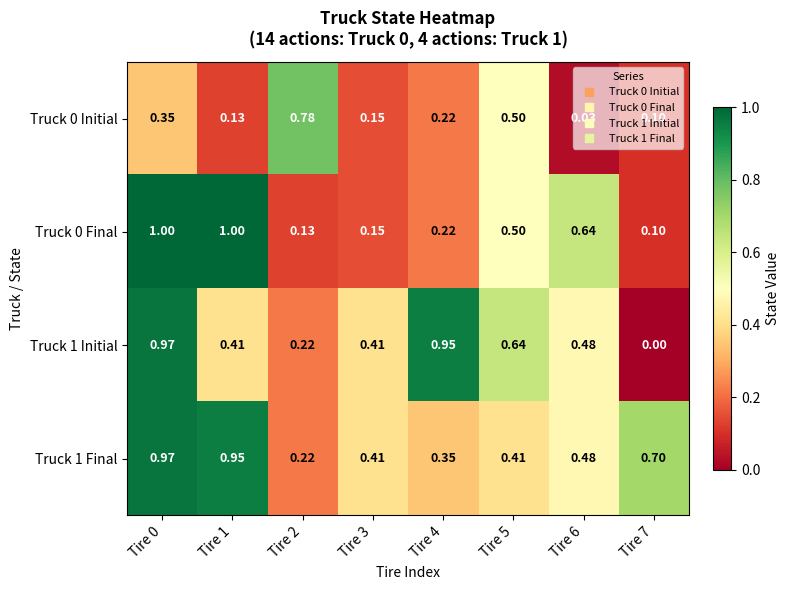

Is the value of Truck 0 Final at Tire 0 greater than the value of Truck 1 Final at Tire 1?

Yes